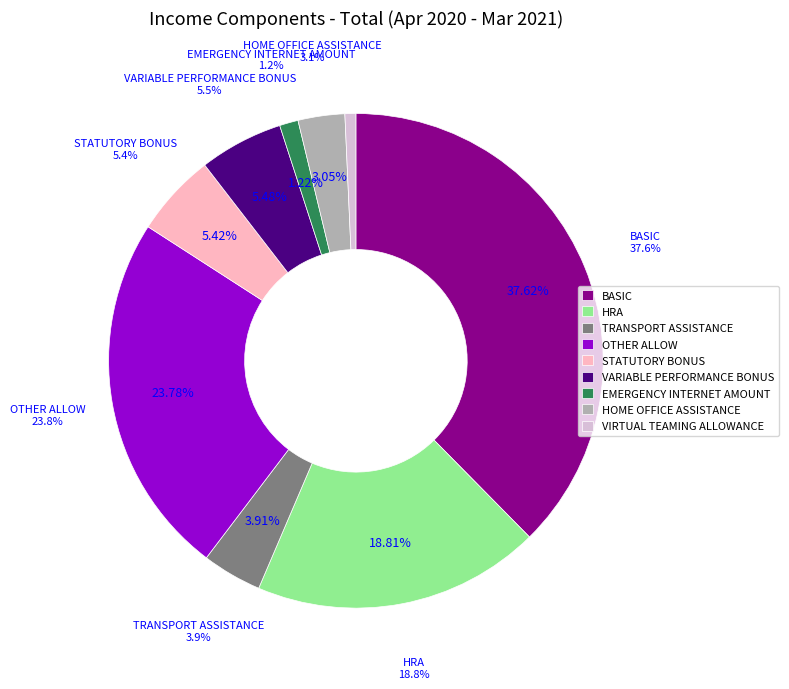

To the nearest percent, what percentage of the pie is BASIC?

38%